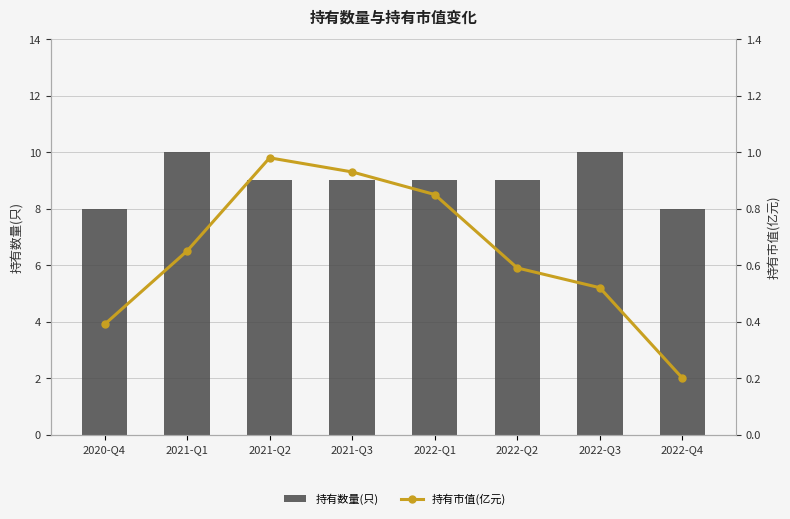

Which series has the largest range (max minus min)?

持有数量(只)